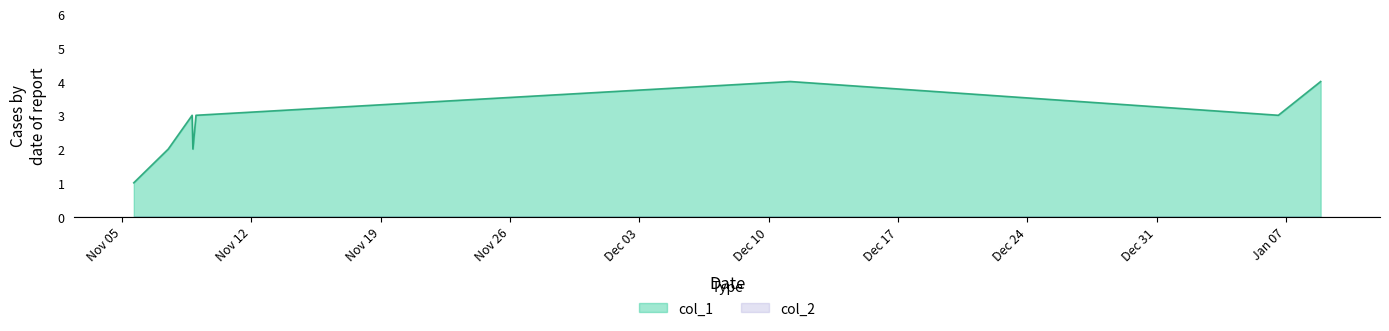

Which series has the largest range (max minus min)?

col_1